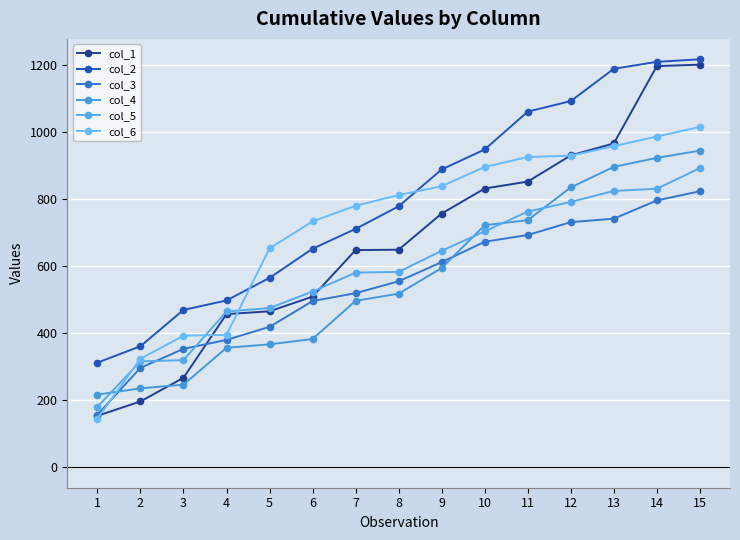

How many data points in col_5 are less than 582?

7